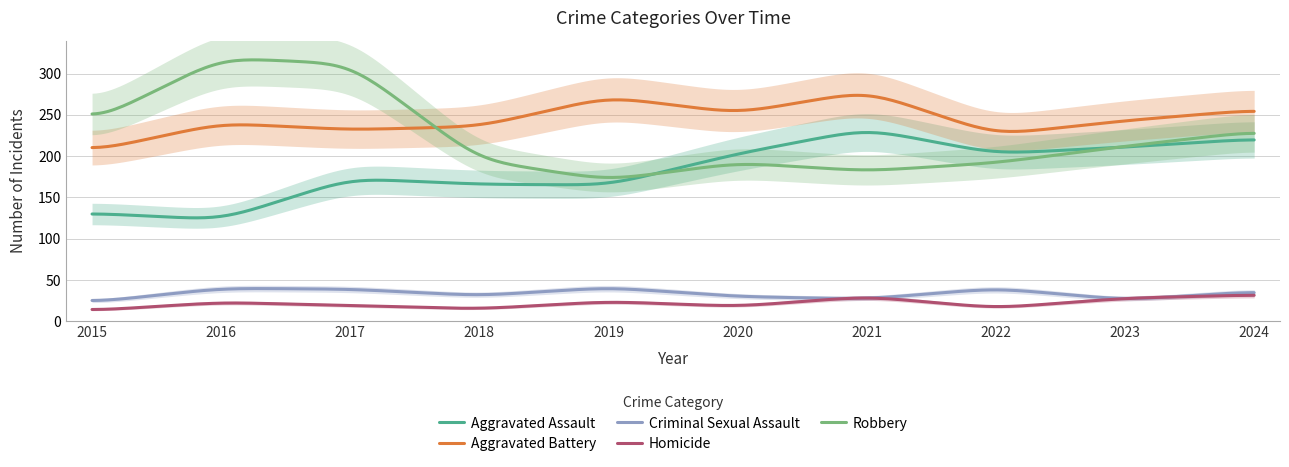

Reading right to left, transcribe all the data shown in this chart.

Aggravated Assault: 2024=221	2023=211	2022=203	2021=233	2020=203	2019=165	2018=166	2017=173	2016=123	2015=131
Aggravated Battery: 2024=256	2023=243	2022=226	2021=279	2020=252	2019=272	2018=236	2017=232	2016=240	2015=206
Criminal Sexual Assault: 2024=36	2023=26	2022=40	2021=27	2020=30	2019=41	2018=31	2017=39	2016=40	2015=23
Homicide: 2024=32	2023=28	2022=16	2021=30	2020=18	2019=24	2018=15	2017=19	2016=23	2015=13
Robbery: 2024=230	2023=212	2022=192	2021=182	2020=192	2019=171	2018=195	2017=312	2016=319	2015=241